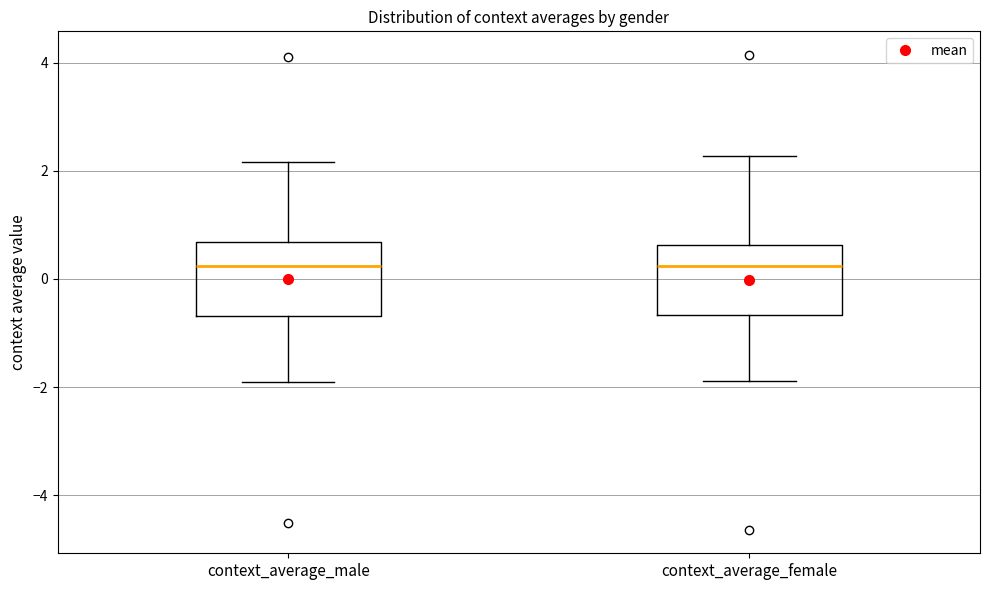

Reading left to right, transcribe this box plot: for each box, give where its median line is, the range the box spans, and where its two whiskers end, as read against the y-axis. The values are not printed on the chart, so give them approximately, as read against the axis.

context_average_male: median 0.2, box -0.6 to 0.6, whiskers -2.0 to 2.2
context_average_female: median 0.2, box -0.6 to 0.6, whiskers -1.8 to 2.2